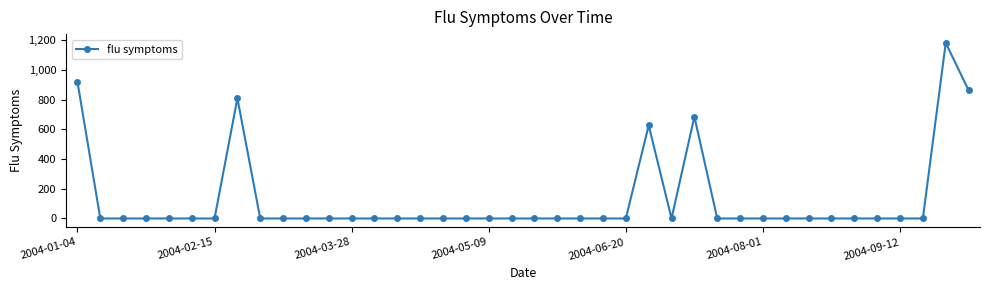

What is the sum of all values?

5083.2